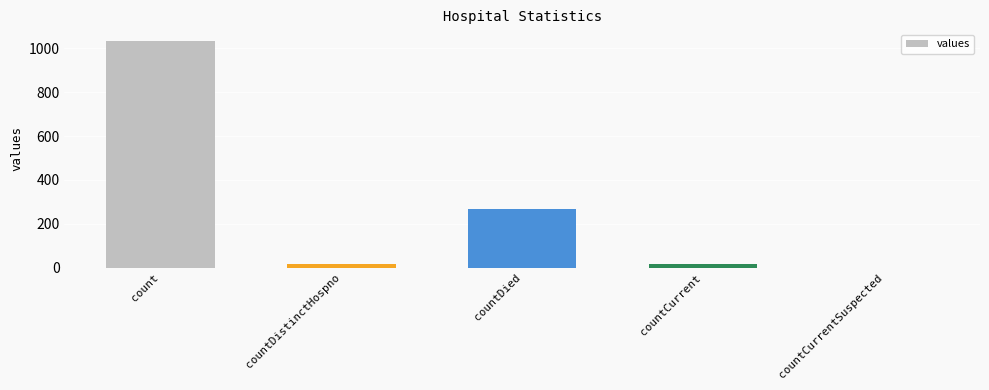

The value at countCurrentSuspected is 0. True or false?

True